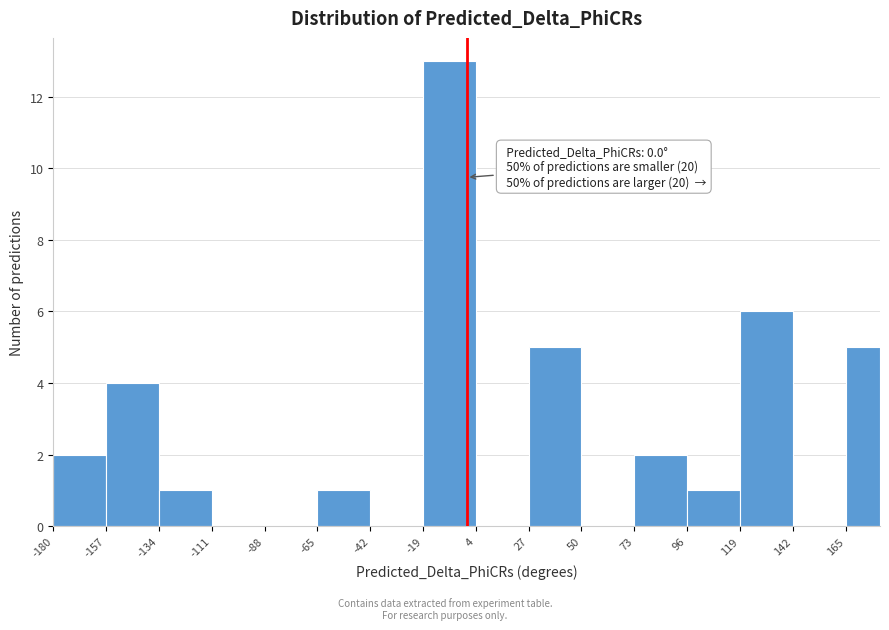

Read against the x-axis, roughly where is the centre of the tallest bar?

-5